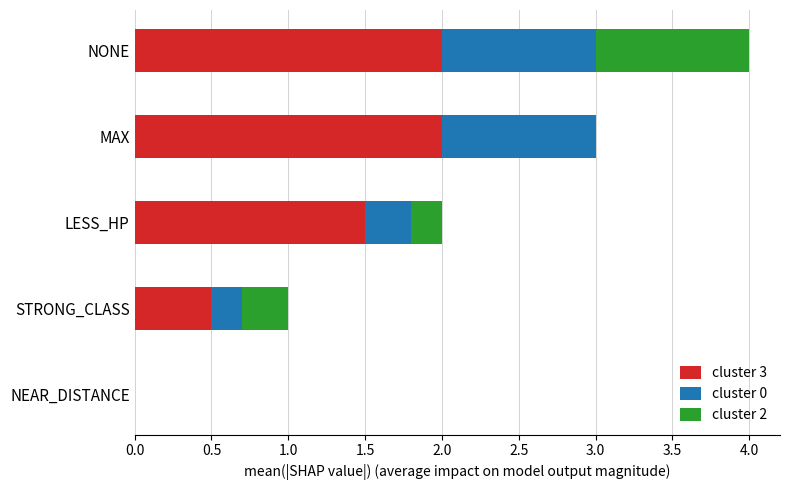

At which category is the sum across all series the highest?

NONE